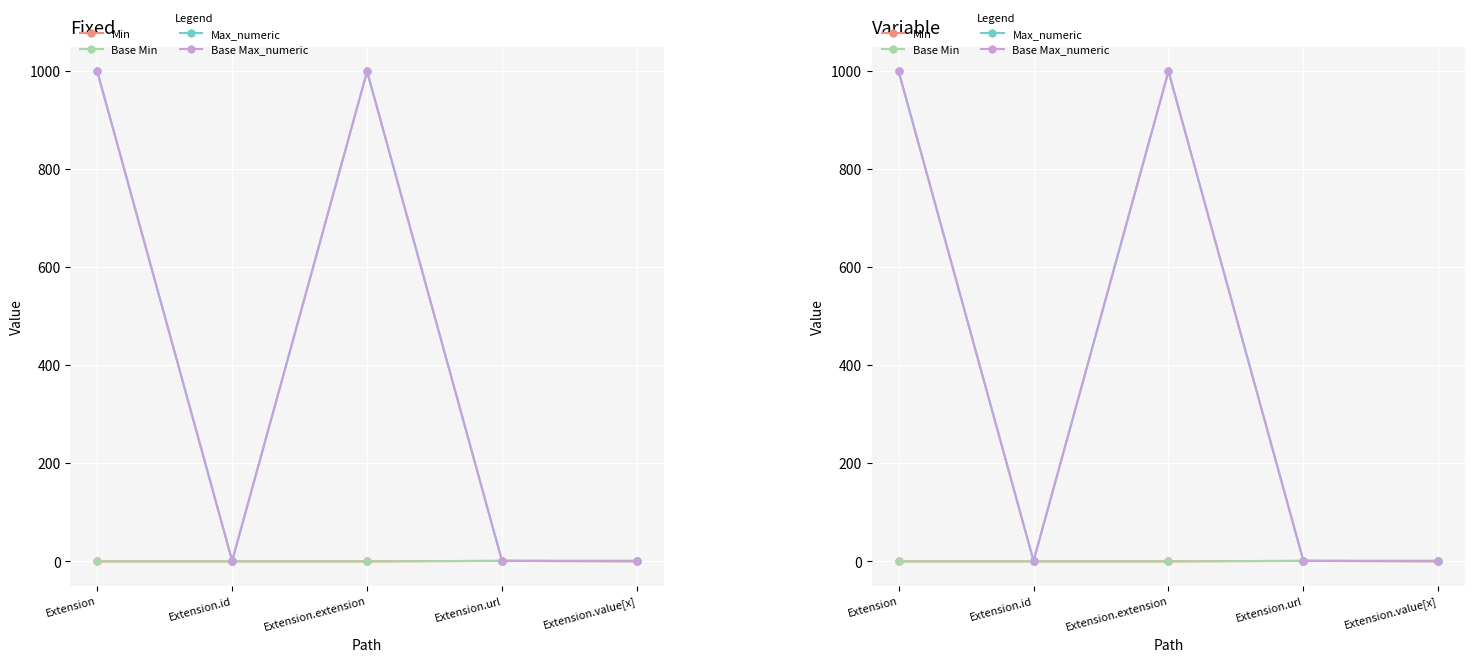

What is the sum of the Max_numeric values at Extension.extension and Extension?

1998